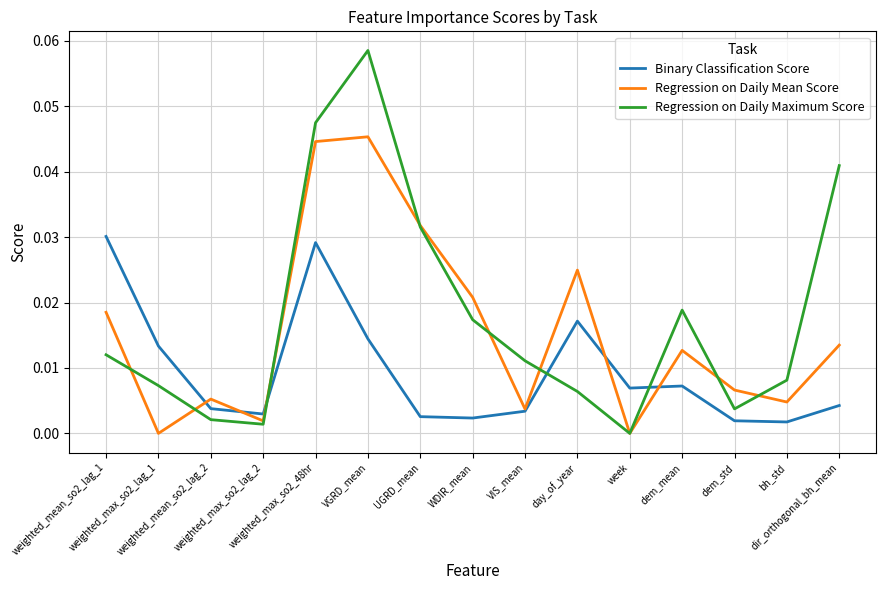

The value of Regression on Daily Maximum Score at dem_mean is 0.0. True or false?

True